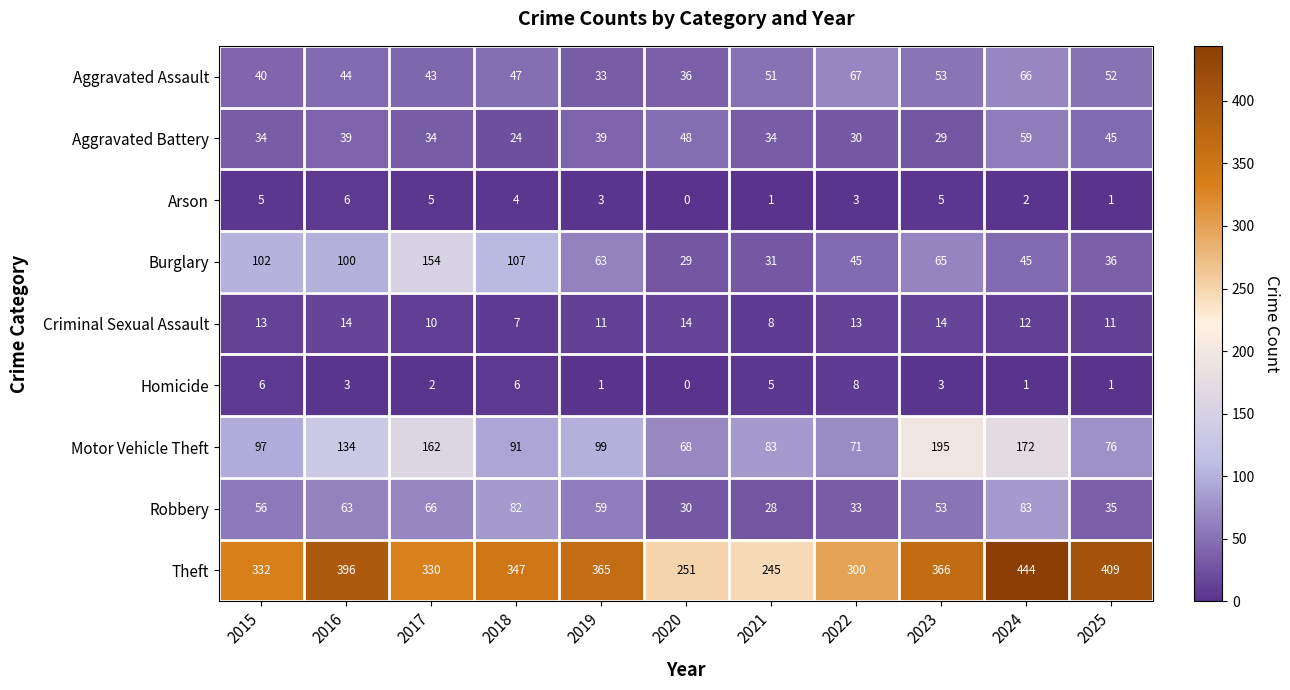

List the labels in order of Aggravated Assault value, smallest first.

2019, 2020, 2015, 2017, 2016, 2018, 2021, 2025, 2023, 2024, 2022